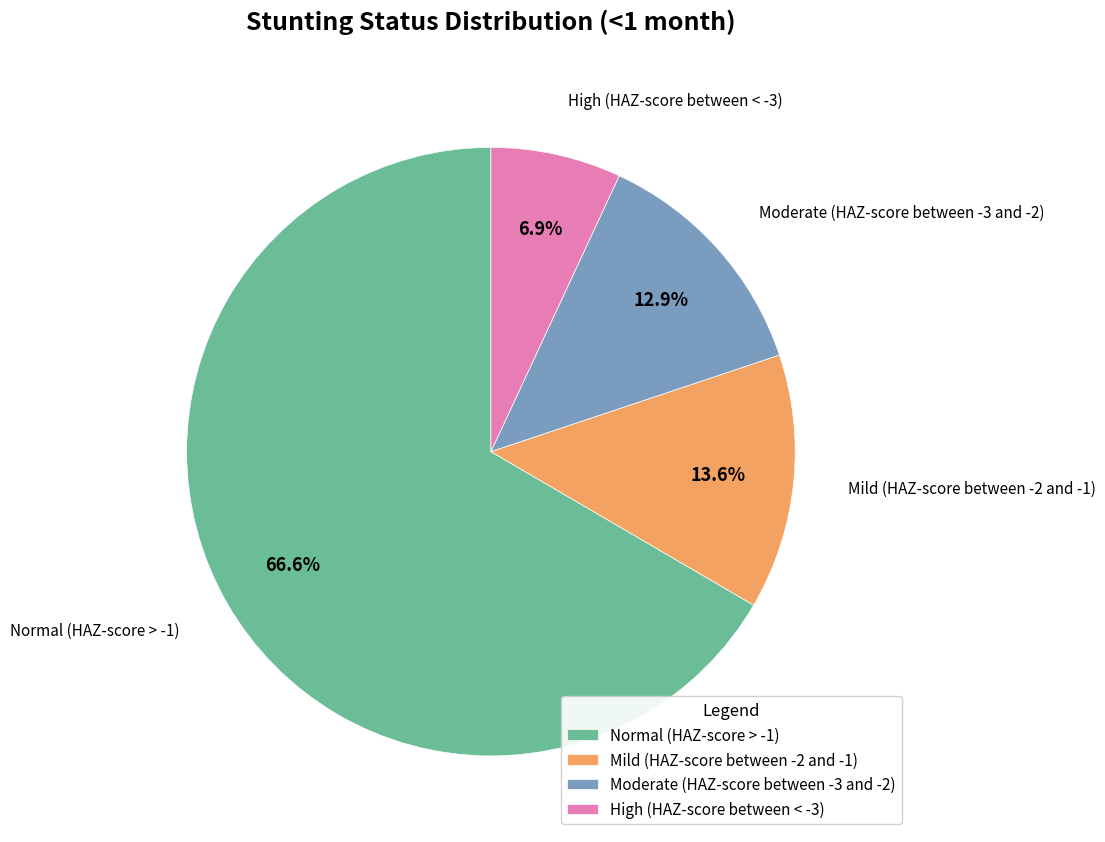

Does Normal (HAZ-score > -1) account for over 50% of the chart?

Yes